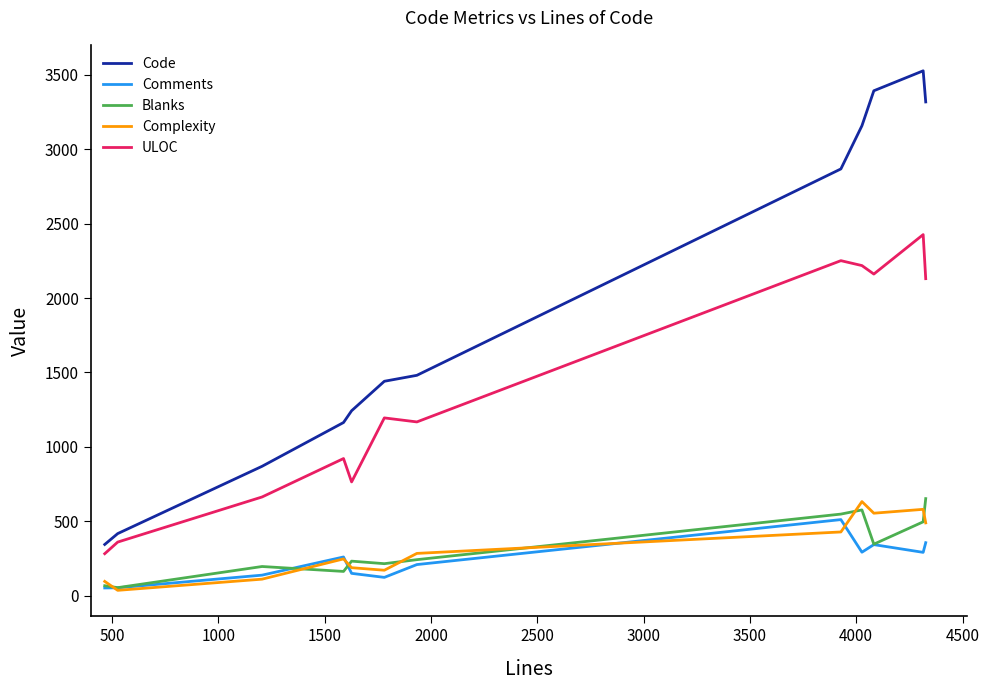

Which series has the largest total across all categories?

Code